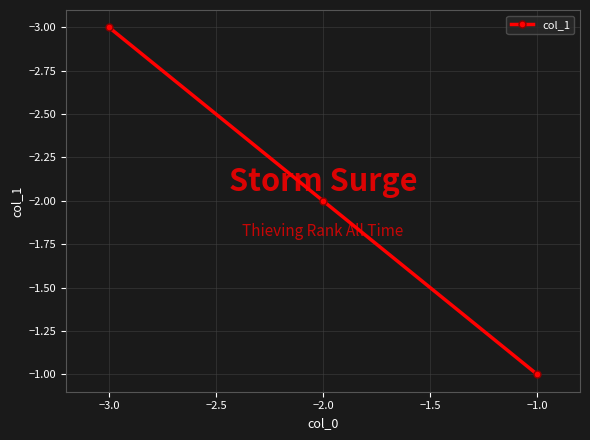

At which label is the value closest to -2?

−2.0